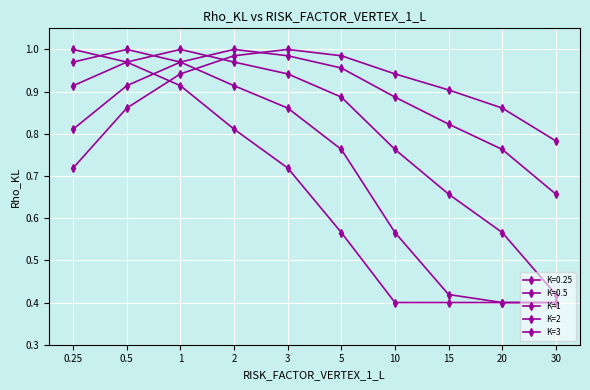

Which series has the largest total across all categories?

K=3